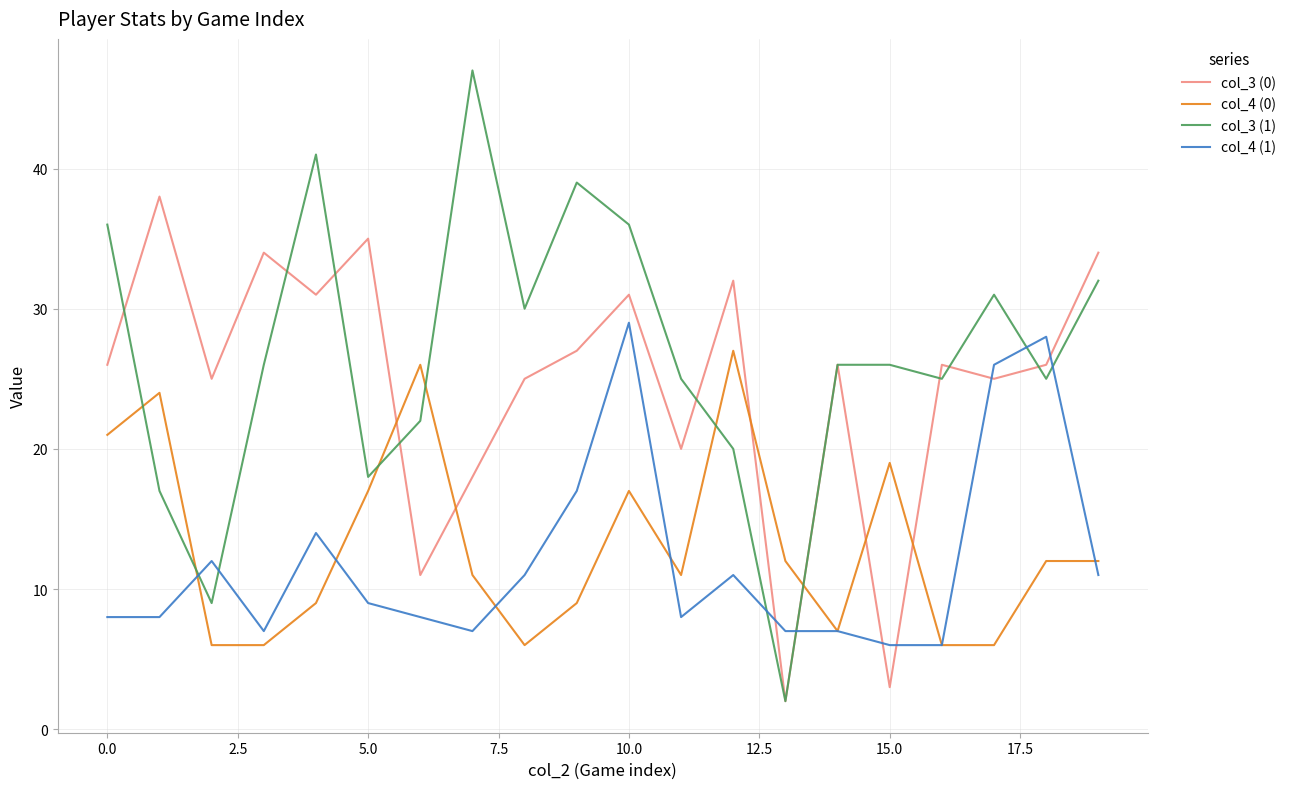

After their last crossing, which series has the higher values: col_3 (0) or col_4 (1)?

col_3 (0)